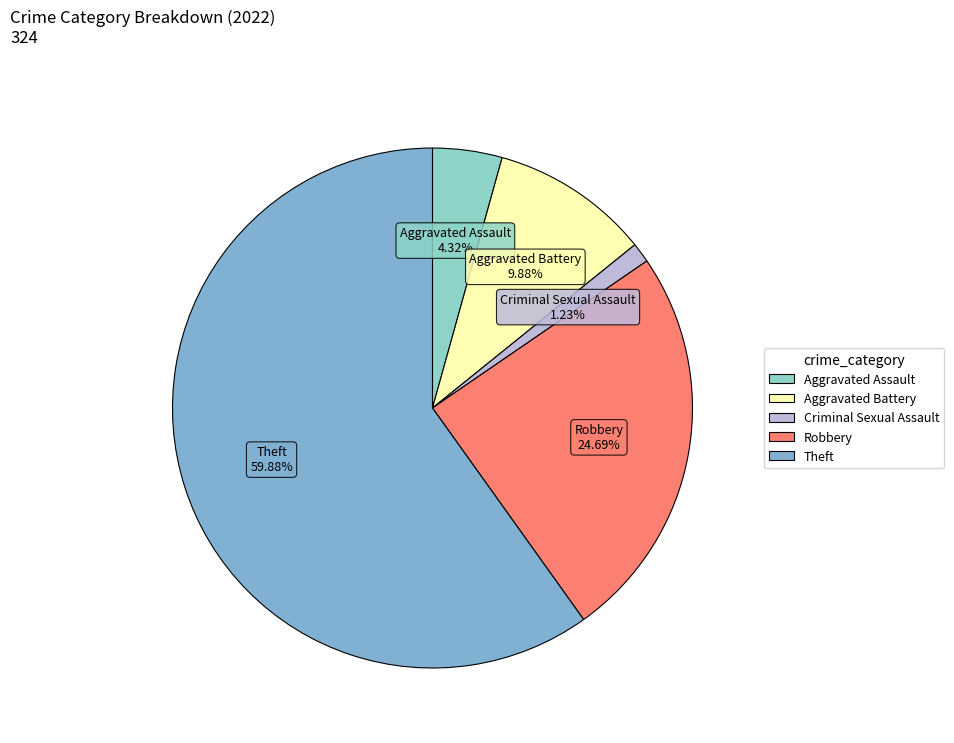

To the nearest percent, what is the difference between the largest and smallest slice percentages?

59%